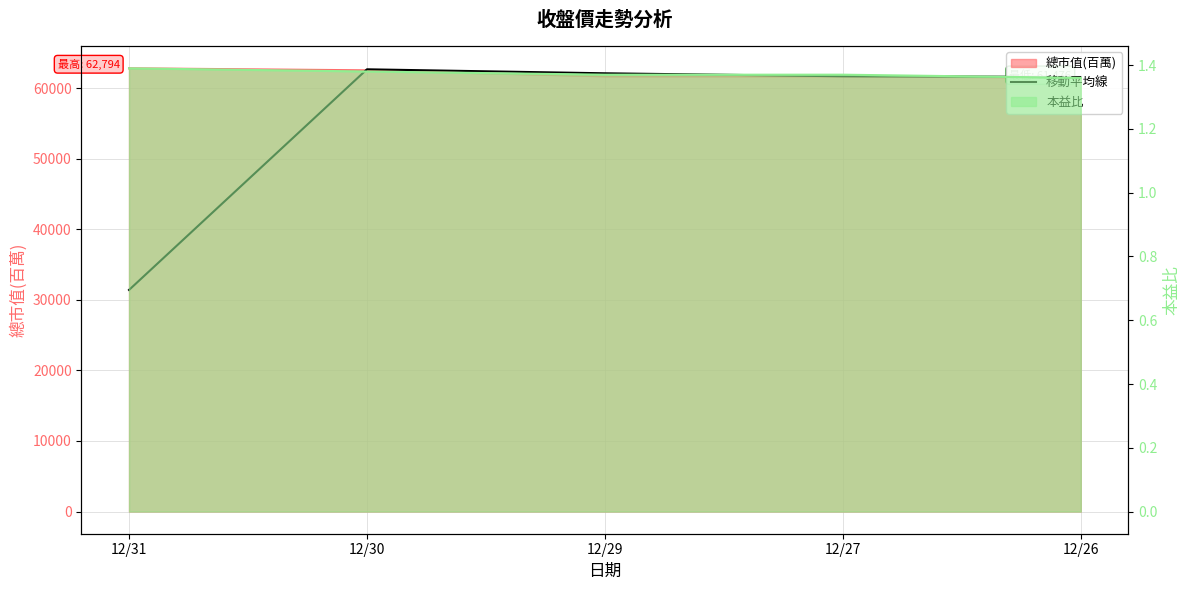

Reading left to right, extract all data points from this chart.

31397.0	62652.5	62087.5	61664.0	61570.0